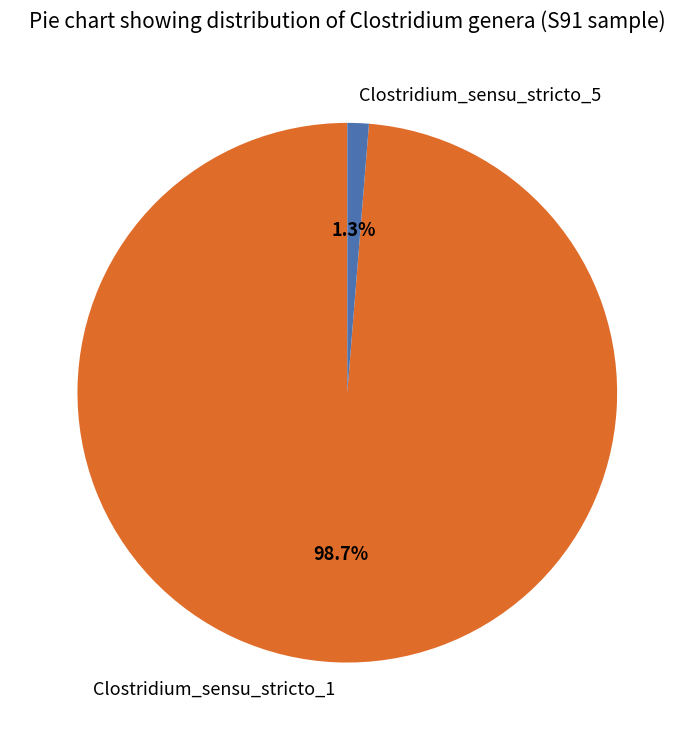

How many slices are in this pie chart?

2